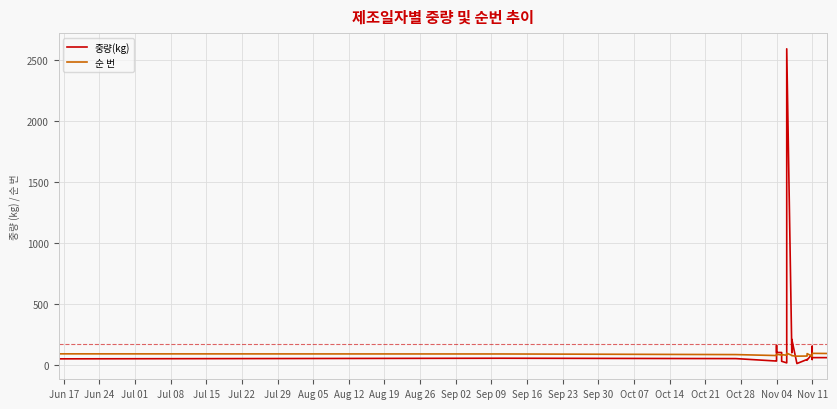

Which series has the widest spread of values?

중량(kg)